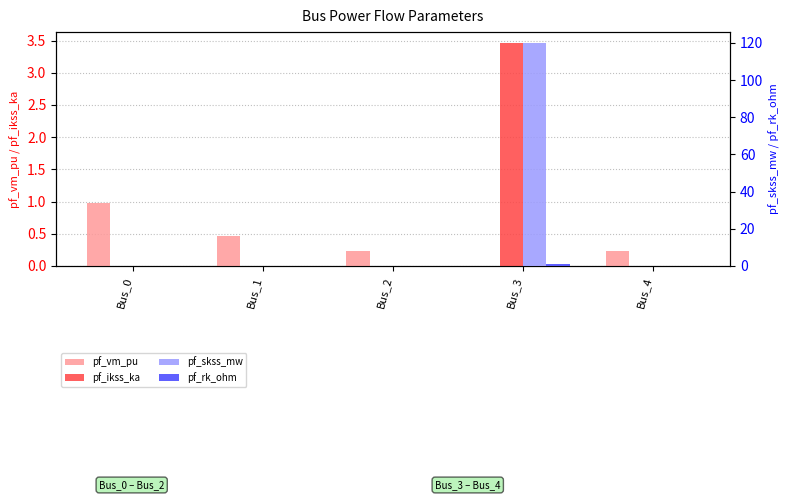

Reading right to left, extract all data points from this chart.

pf_vm_pu: 0.2	0.0	0.2	0.5	1.0
pf_ikss_ka: 0.0	3.5	0.0	0.0	0.0
pf_skss_mw: 0.0	119.8	0.0	0.0	0.0
pf_rk_ohm: 0.0	1.1	0.0	0.0	0.0